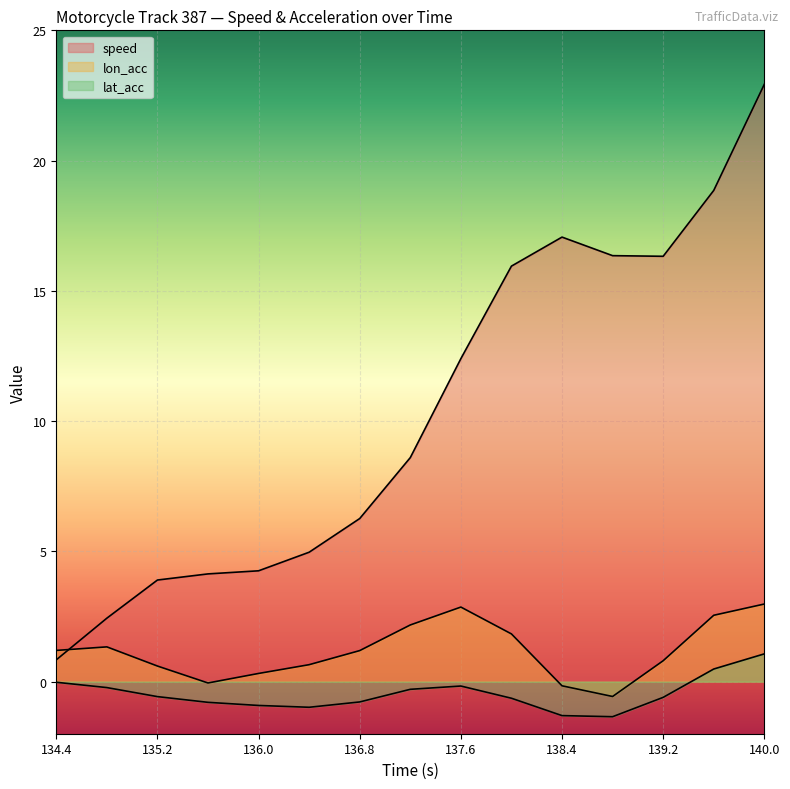

How many negative values does the lat_acc series have?

13